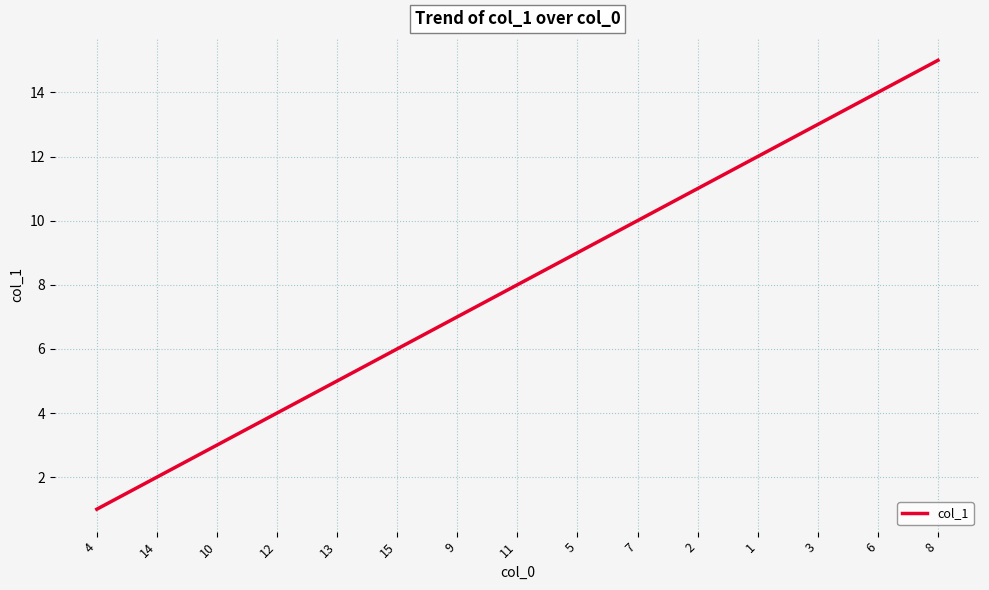

What is the change in value from 5 to 8?

+6